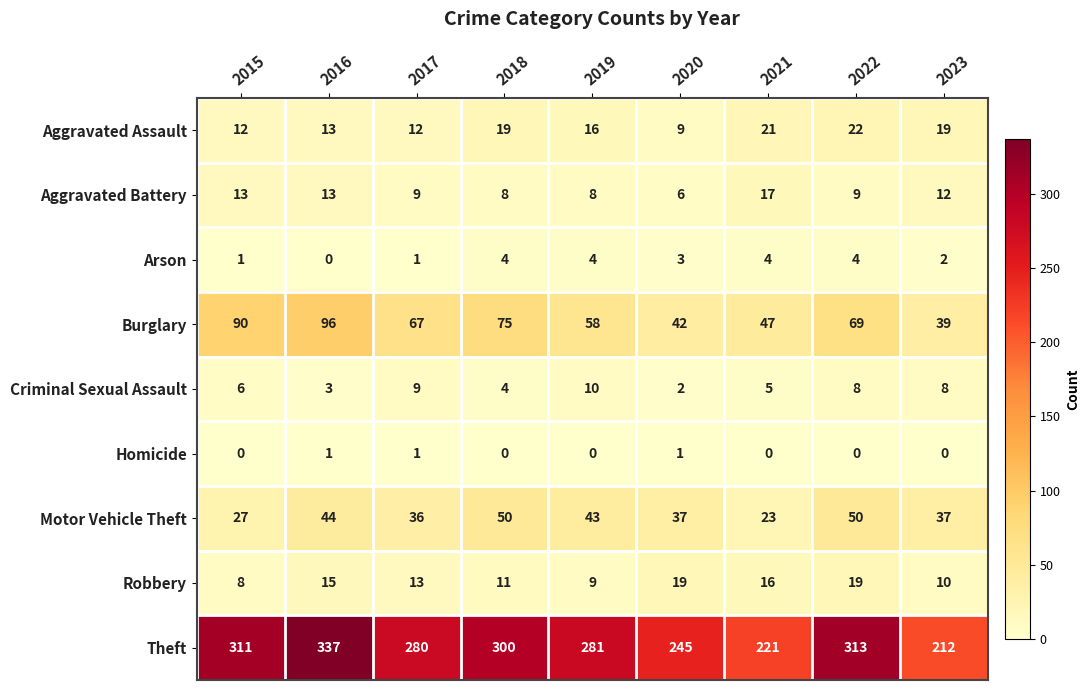

What is the difference between the maximum and second lowest values in the Aggravated Assault series?

10